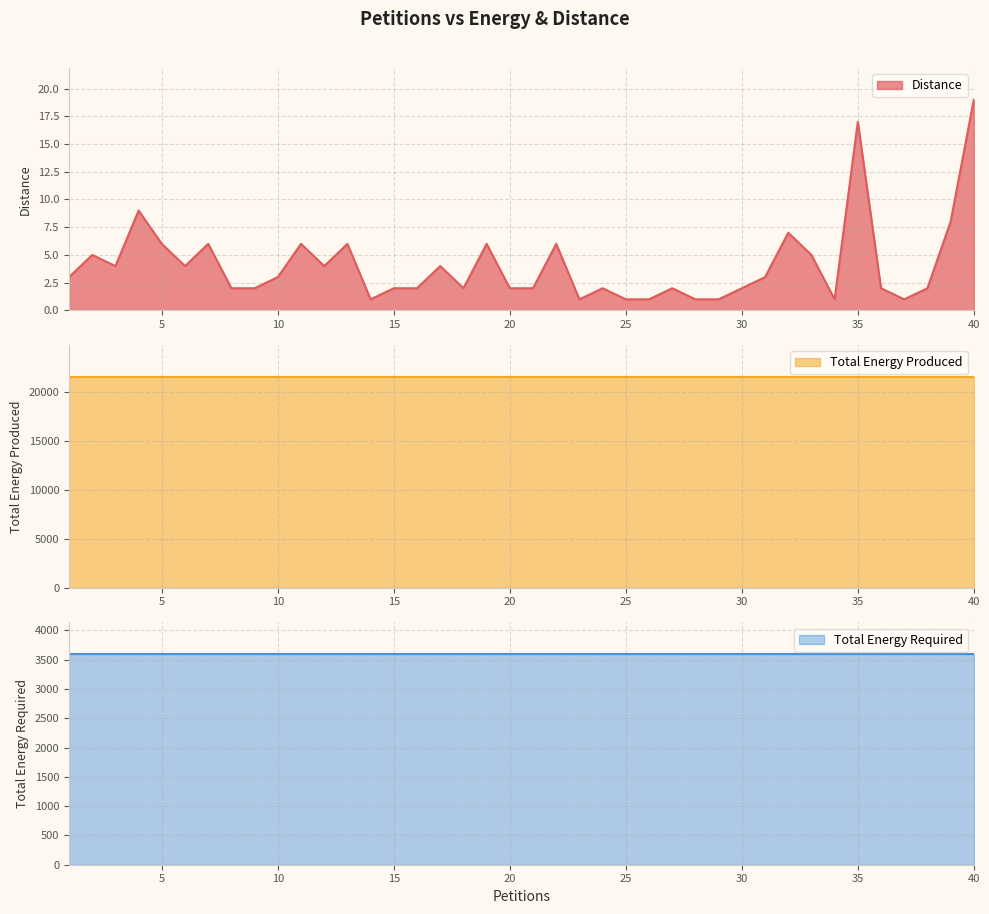

What is the minimum value shown in the chart?

1